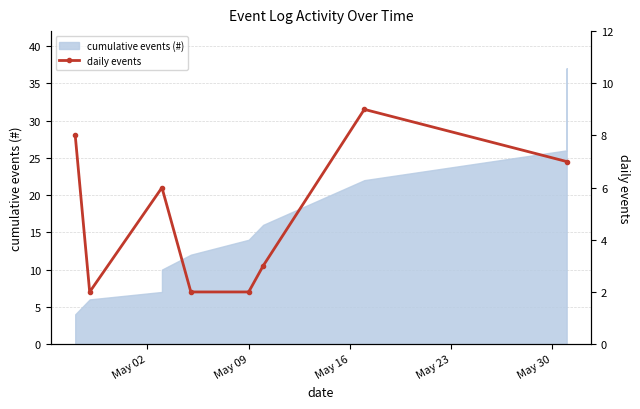

How many values are between 2 and 8?

7